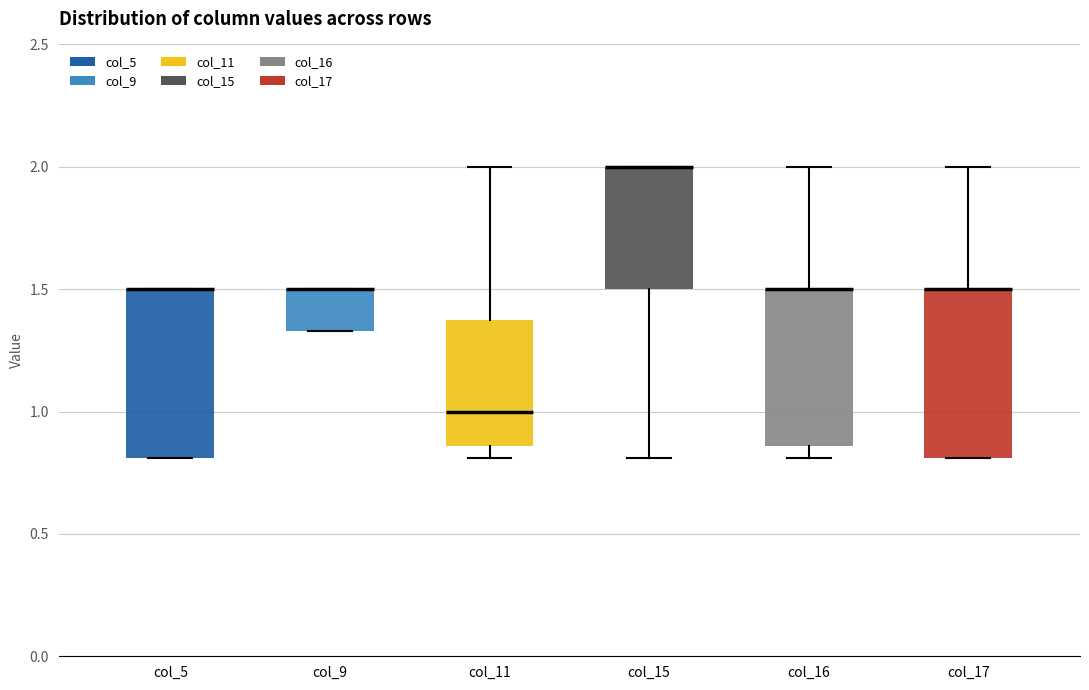

Where is the upper edge of the box for col_5 on the y-axis? The values are not printed on the chart, so give them approximately, as read against the axis.

1.50